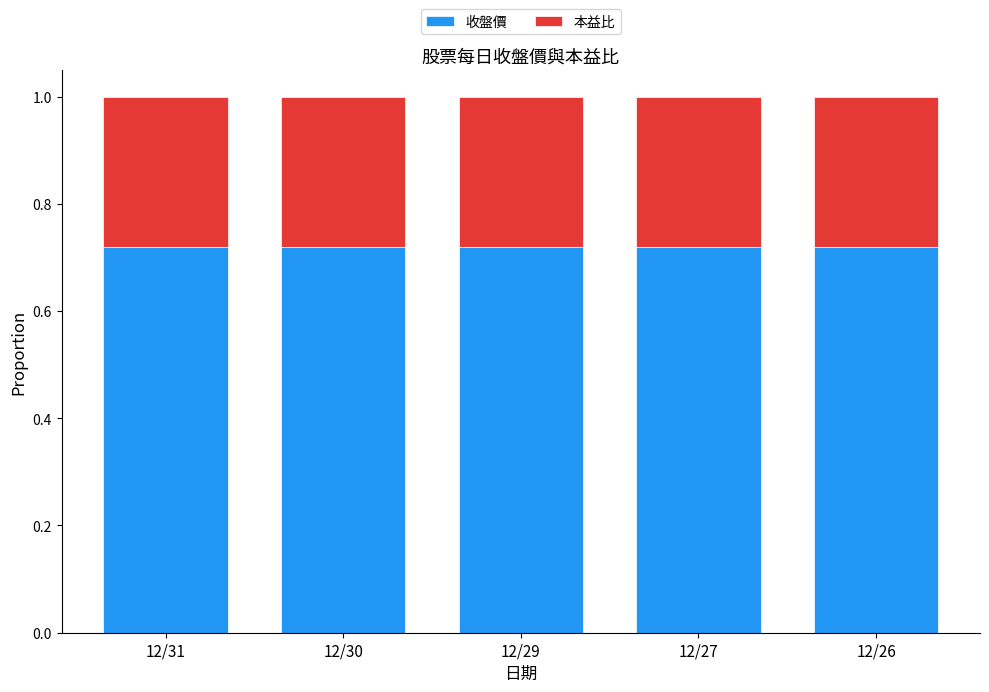

The value of 收盤價 at 12/26 is 0.2. True or false?

False